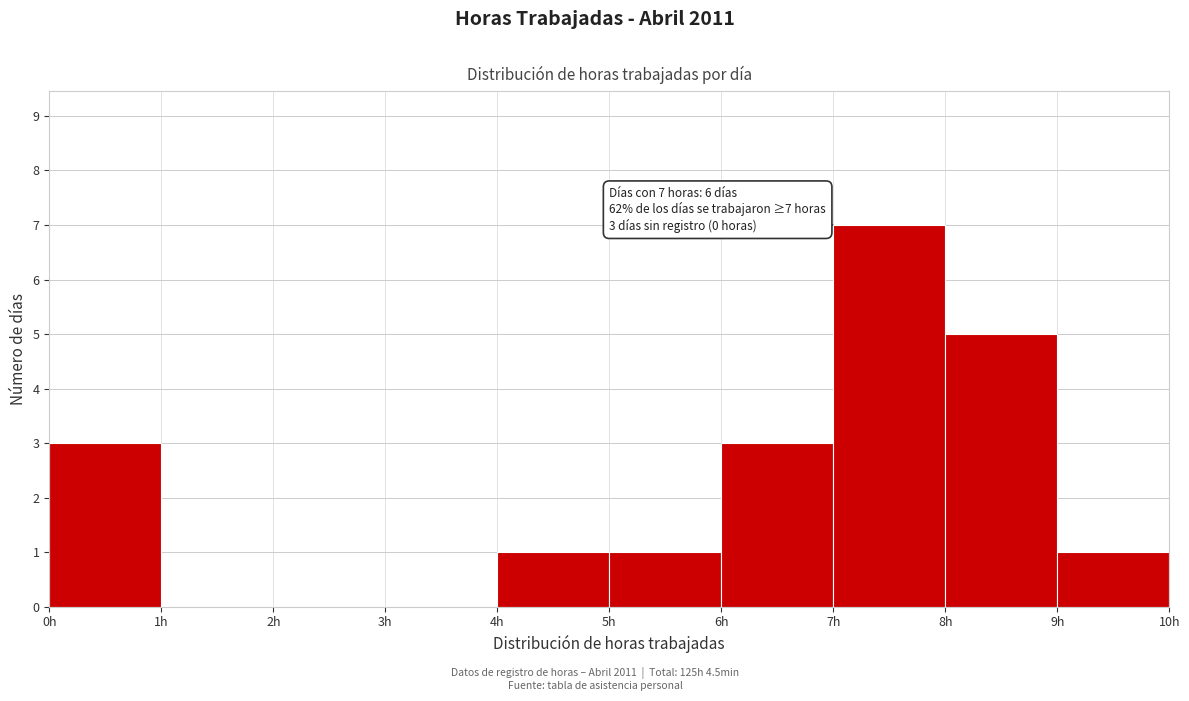

Which range on the x-axis has the tallest bar?

7 to 8